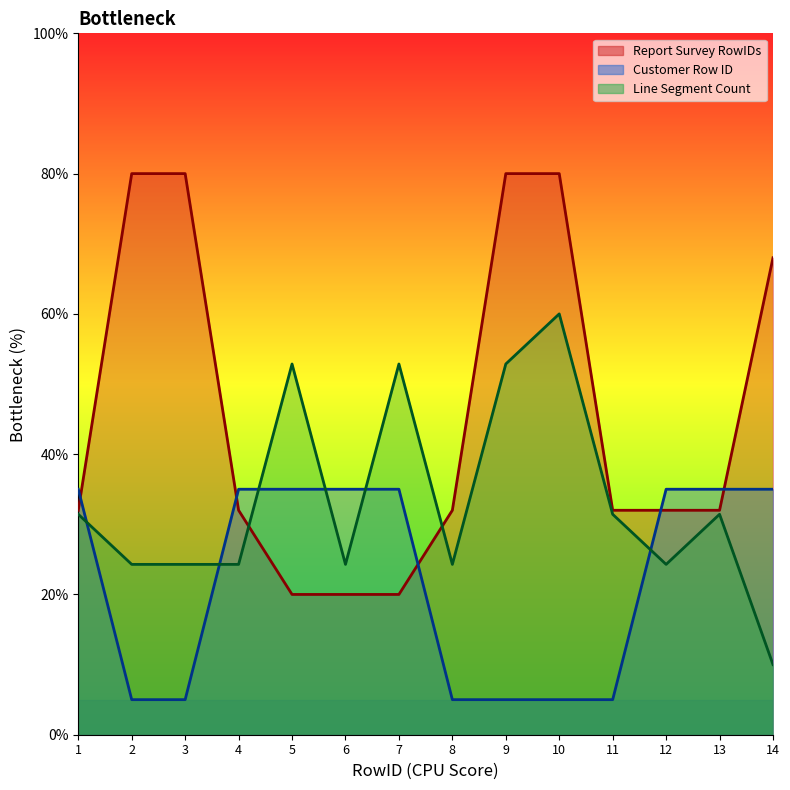

Is it true that Line Segment Count equals 9.9 at 12?

False